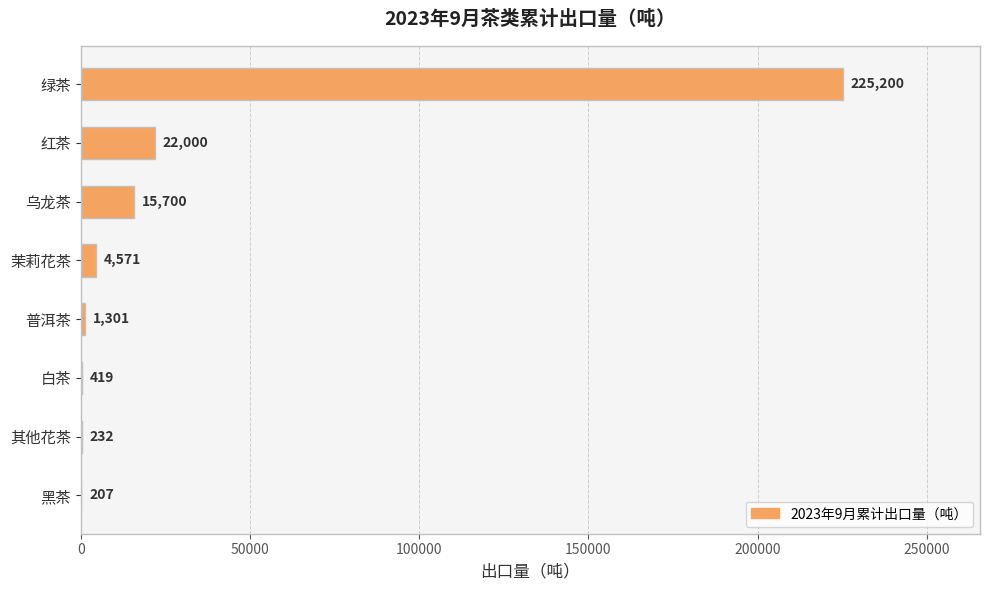

What is the sum of all values?

269630